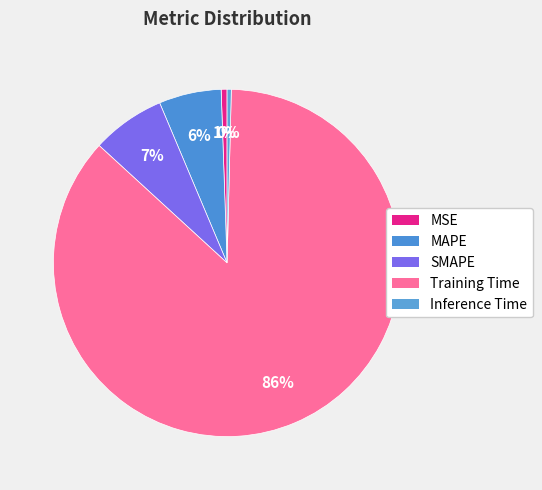

How many slices are in this pie chart?

5